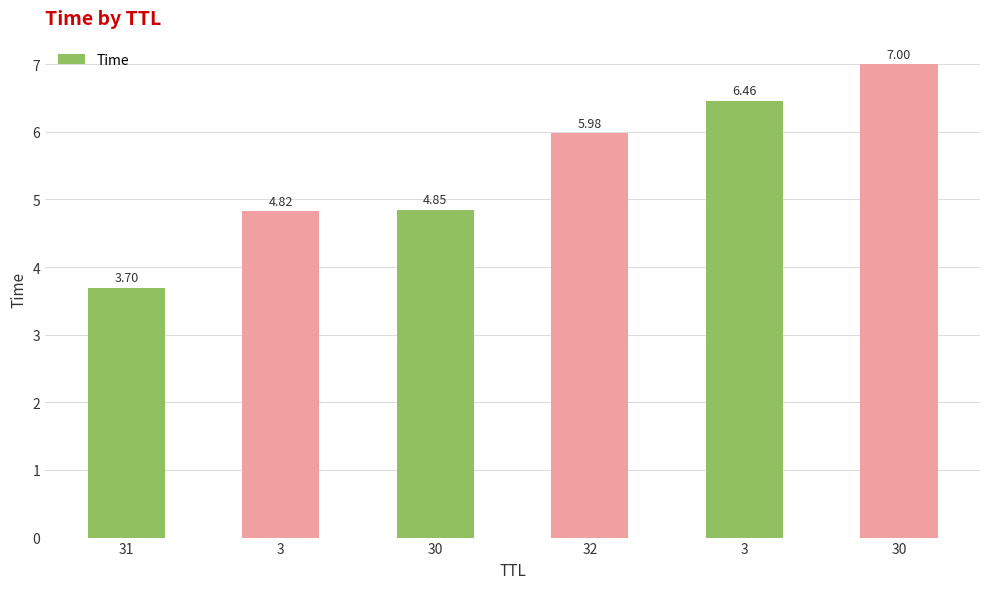

Does the chart contain any negative values?

No